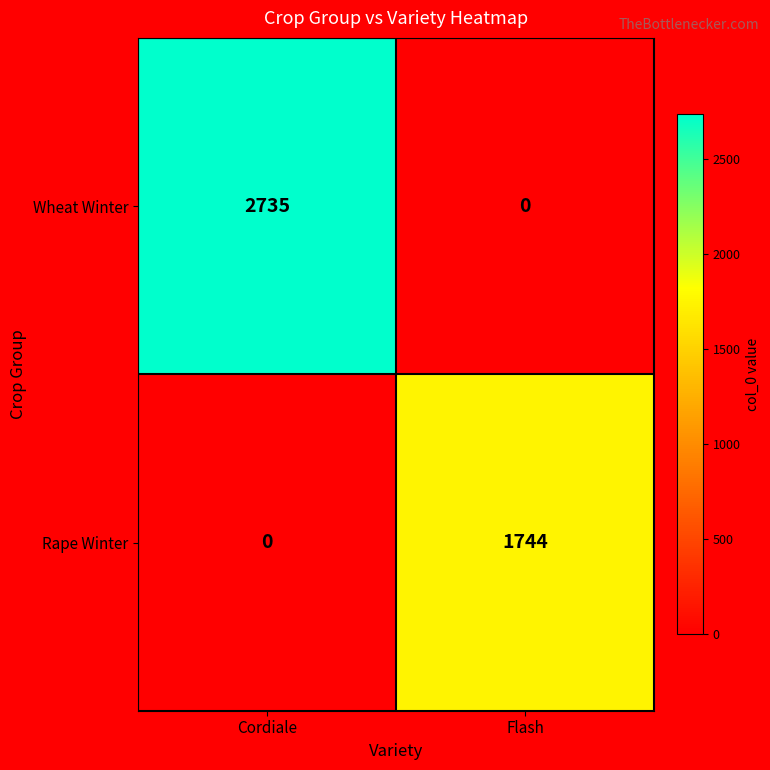

How many data points in Wheat Winter are less than 2735?

1